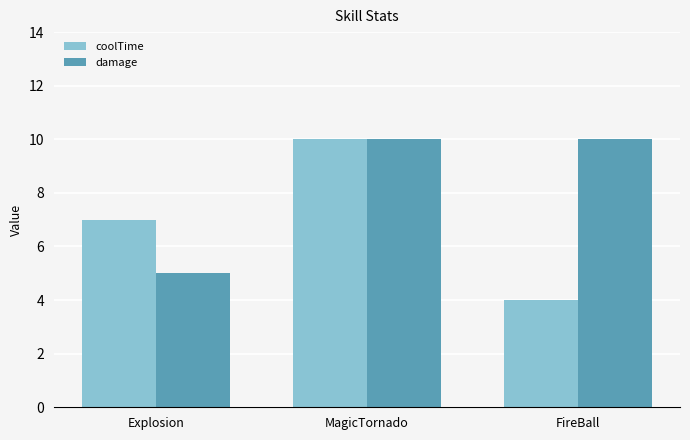

What position from the right is Explosion?

3